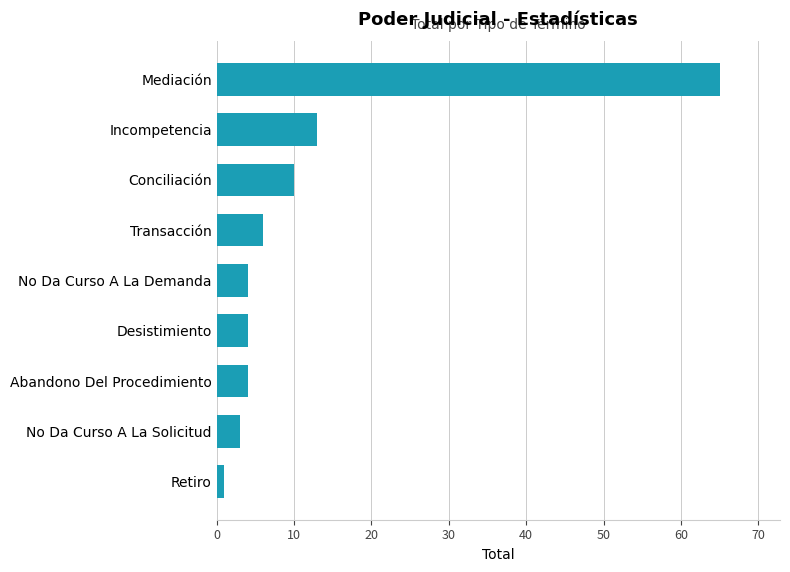

What is the difference between the maximum and minimum values?

64